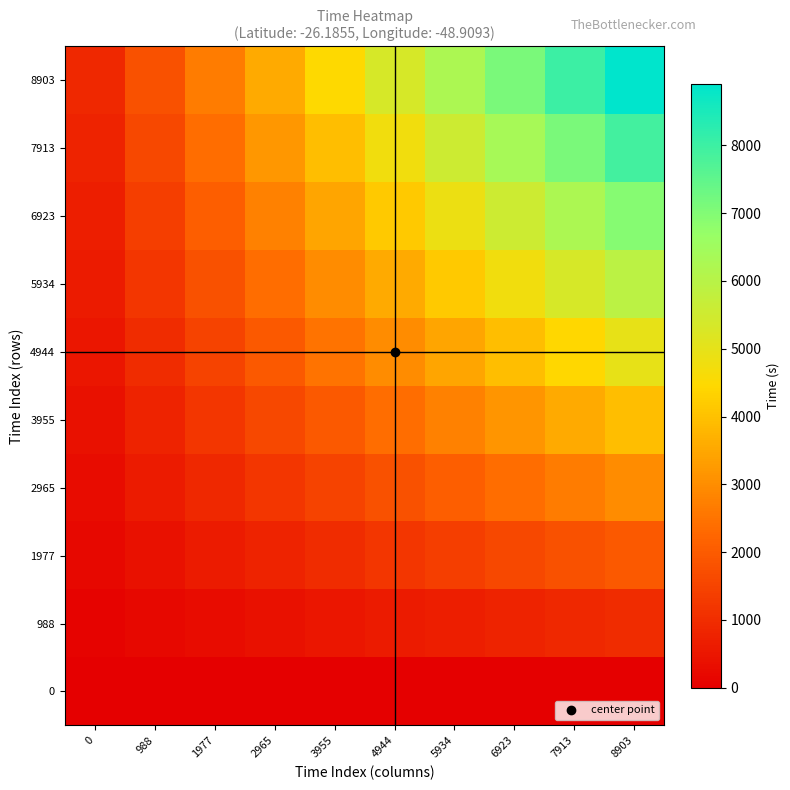

Between 5934 and 3955, which is larger?

5934